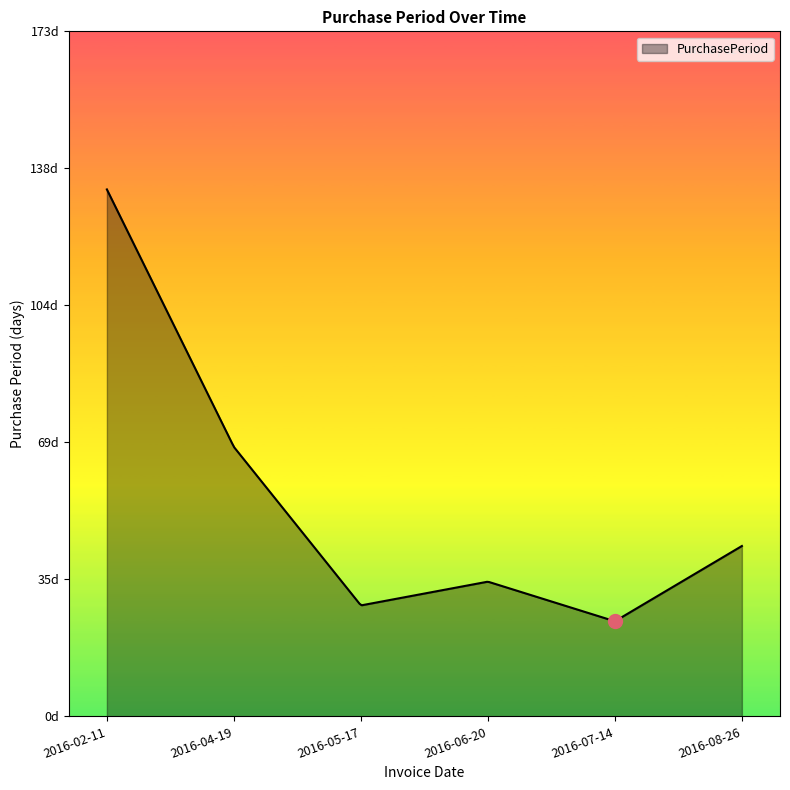

Does the chart display data point markers on the line(s)?

No